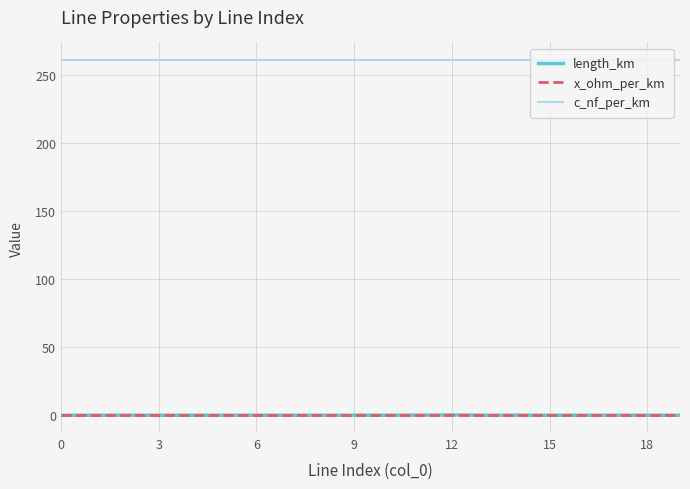

True or false: x_ohm_per_km and c_nf_per_km cross at least once.

False